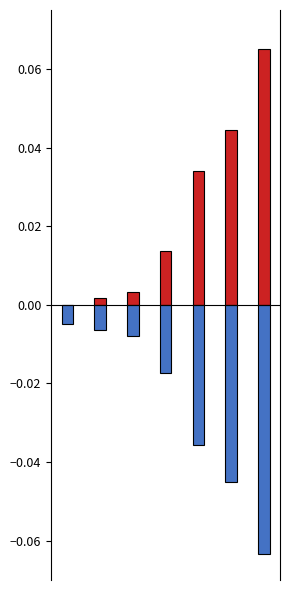

The n_pos series shows 0.0 at 5. True or false?

True